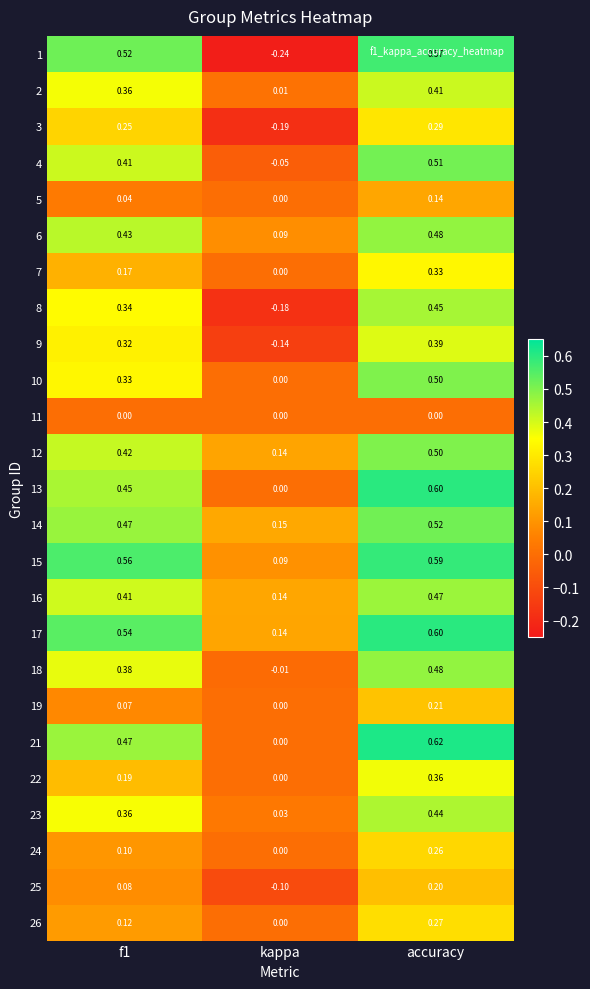

Where is 3 nearest to the value 0?

kappa